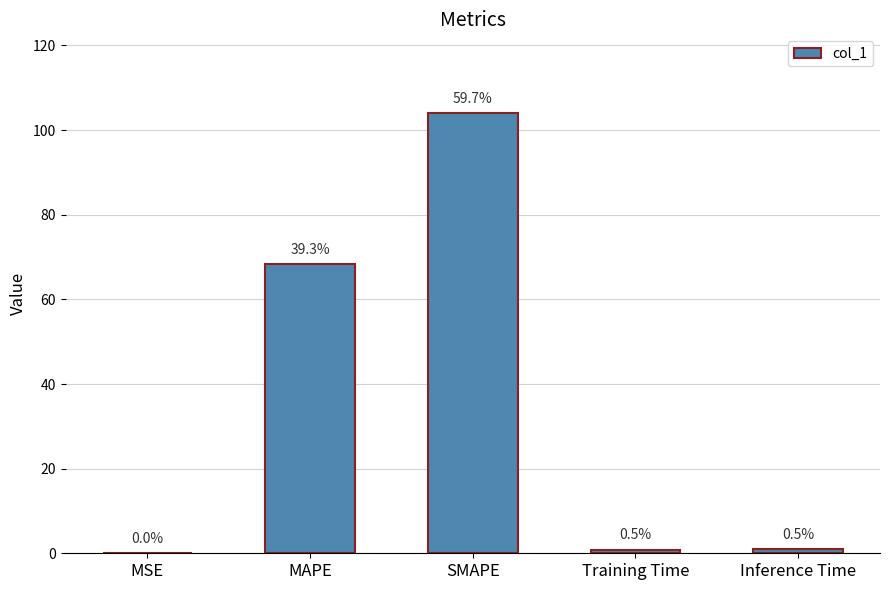

Are the bars horizontal?

No